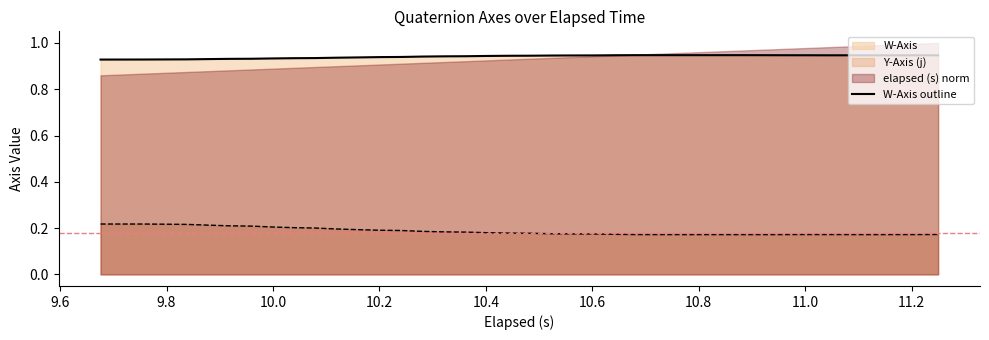

How many values are between 0 and 1?

40